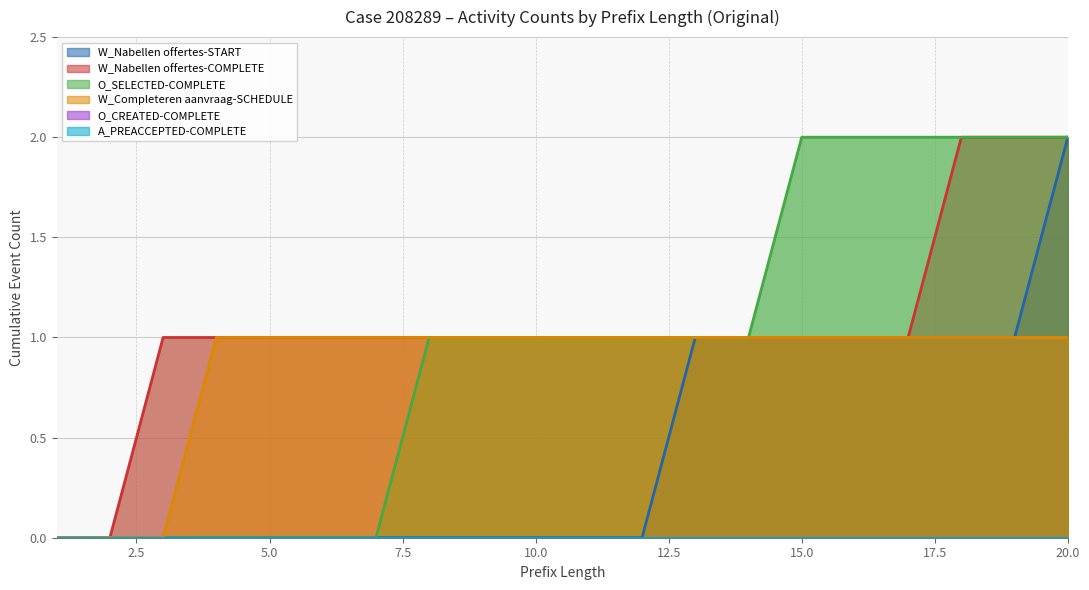

List the labels in order of O_SELECTED-COMPLETE value, largest first.

15, 16, 17, 18, 19, 20, 8, 9, 10, 11, 12, 13, 14, 1, 2, 3, 4, 5, 6, 7